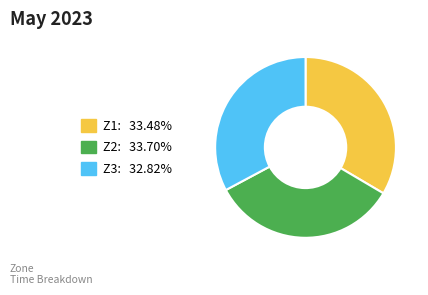

Is there a majority slice in this chart?

No